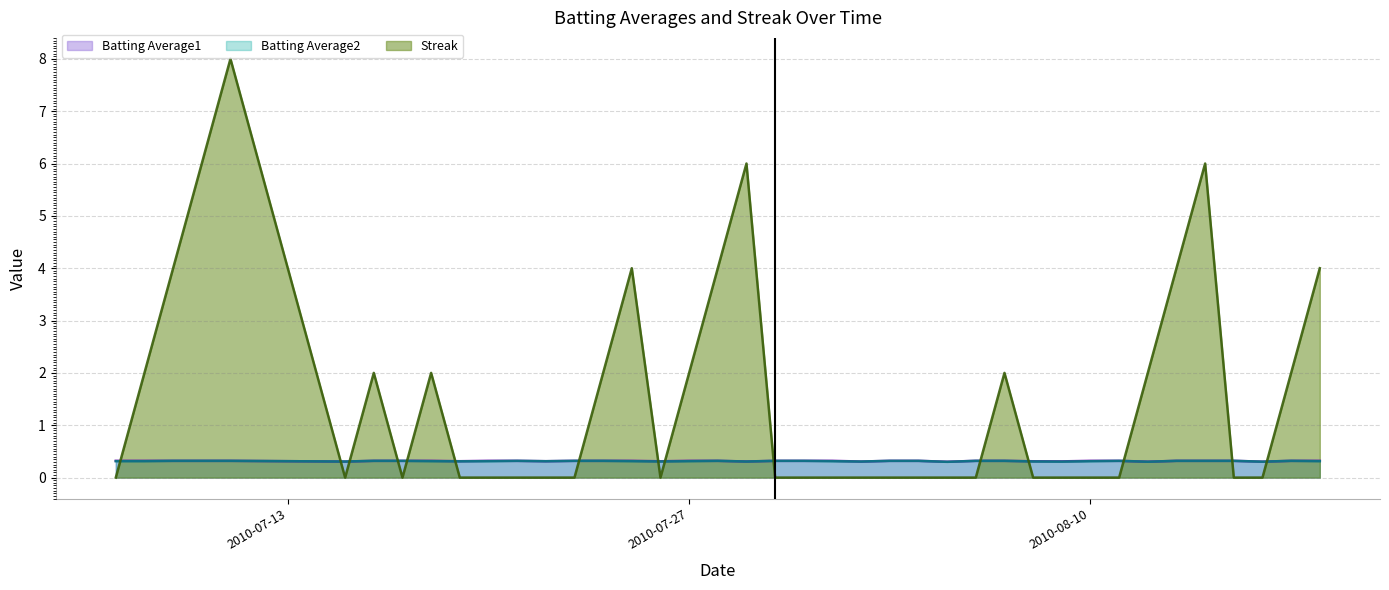

What is the lowest value of the Batting Average2 series?

0.3